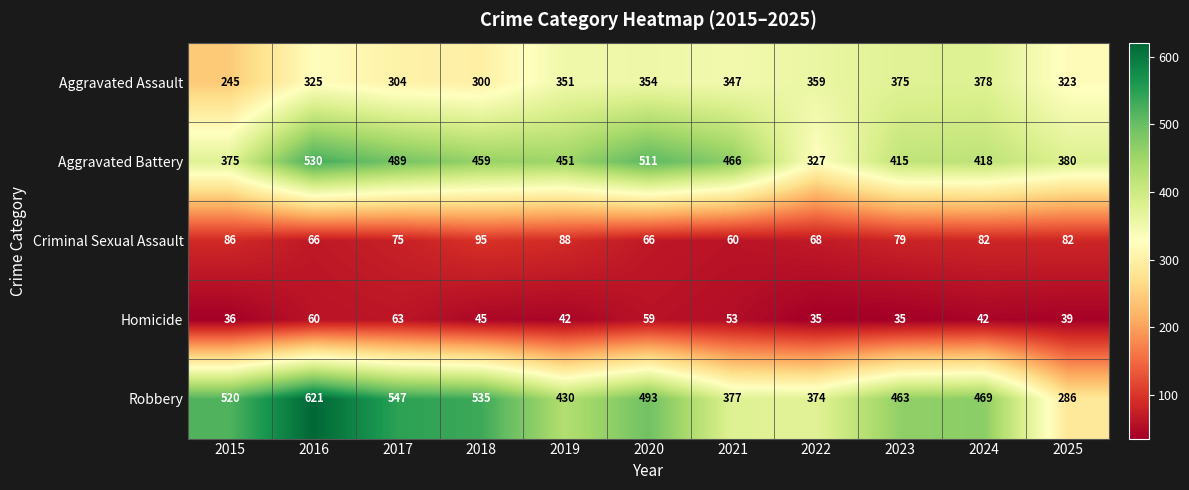

Rank the series by their maximum value, from highest to lowest.

Robbery, Aggravated Battery, Aggravated Assault, Criminal Sexual Assault, Homicide